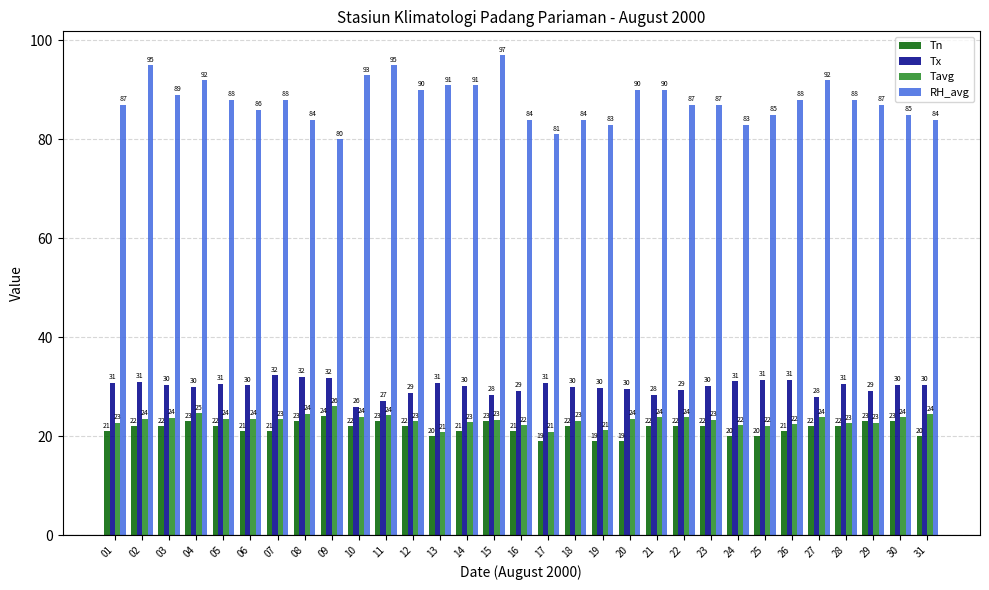

What is the average value of the RH_avg series?

87.9